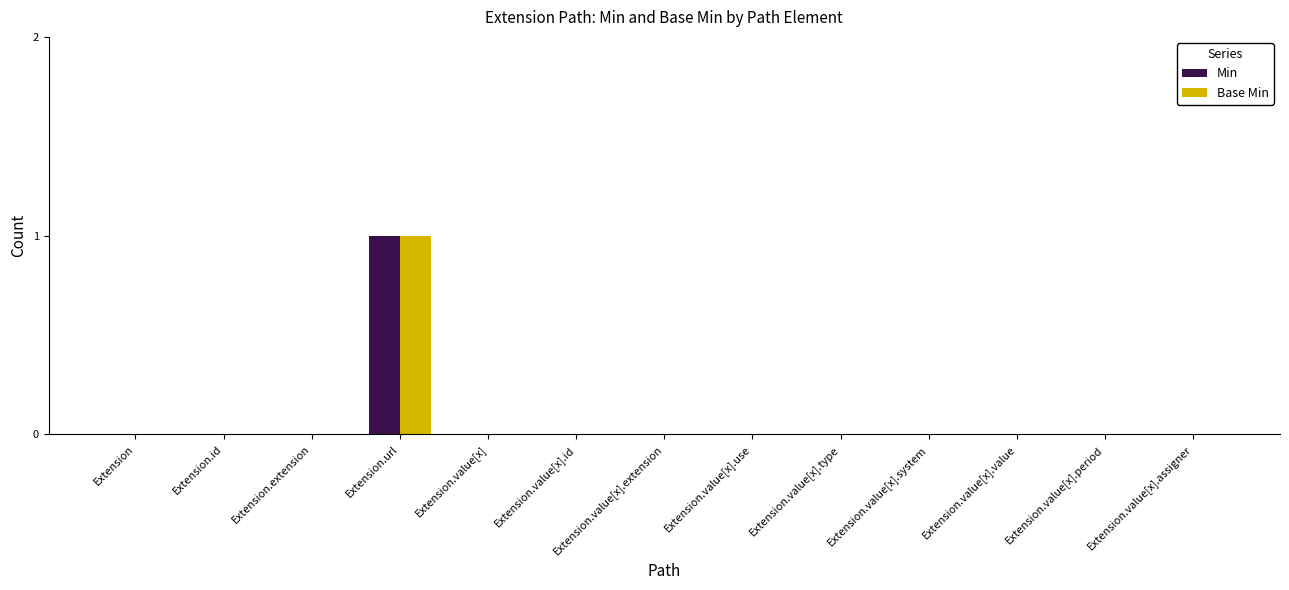

Reading left to right, transcribe all the data shown in this chart.

Min: 0	0	0	1	0	0	0	0	0	0	0	0	0
Base Min: 0	0	0	1	0	0	0	0	0	0	0	0	0